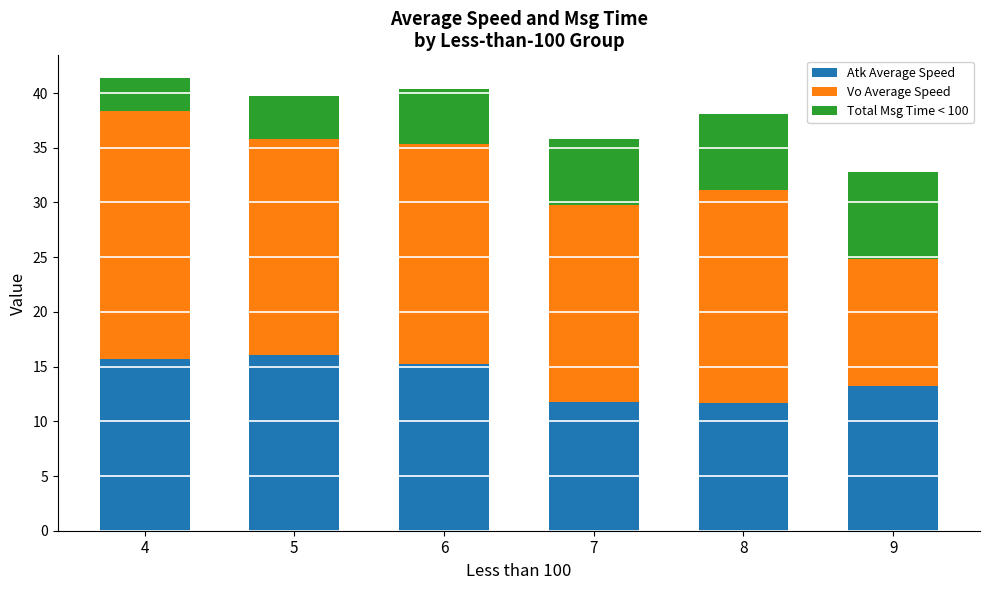

What is the difference between the maximum and minimum values in the Atk Average Speed series?

4.4